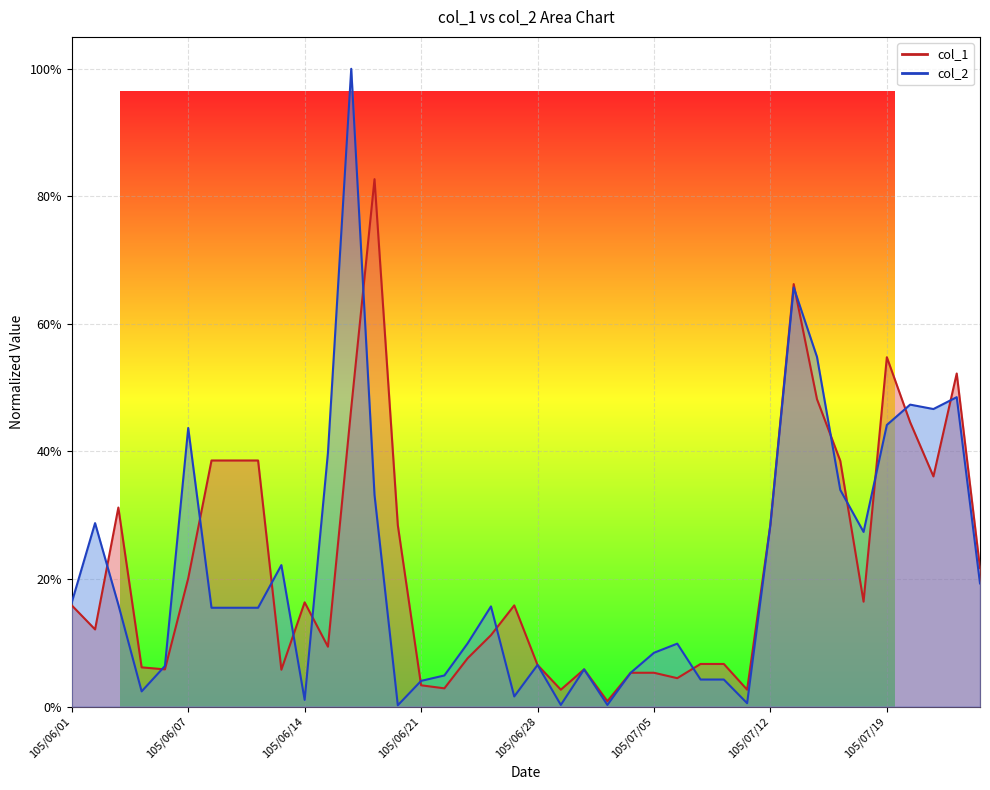

What is the total value across all series at 105/06/30?

0.1